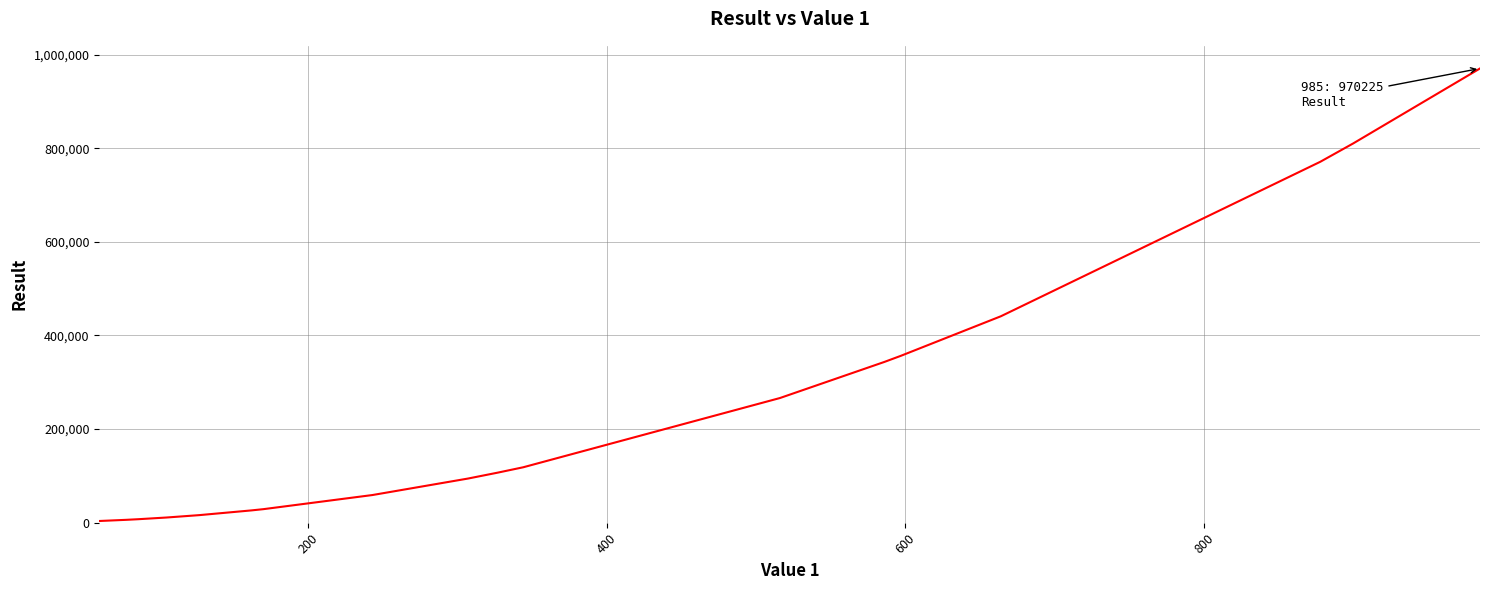

What is the difference between the maximum and minimum values?

966625